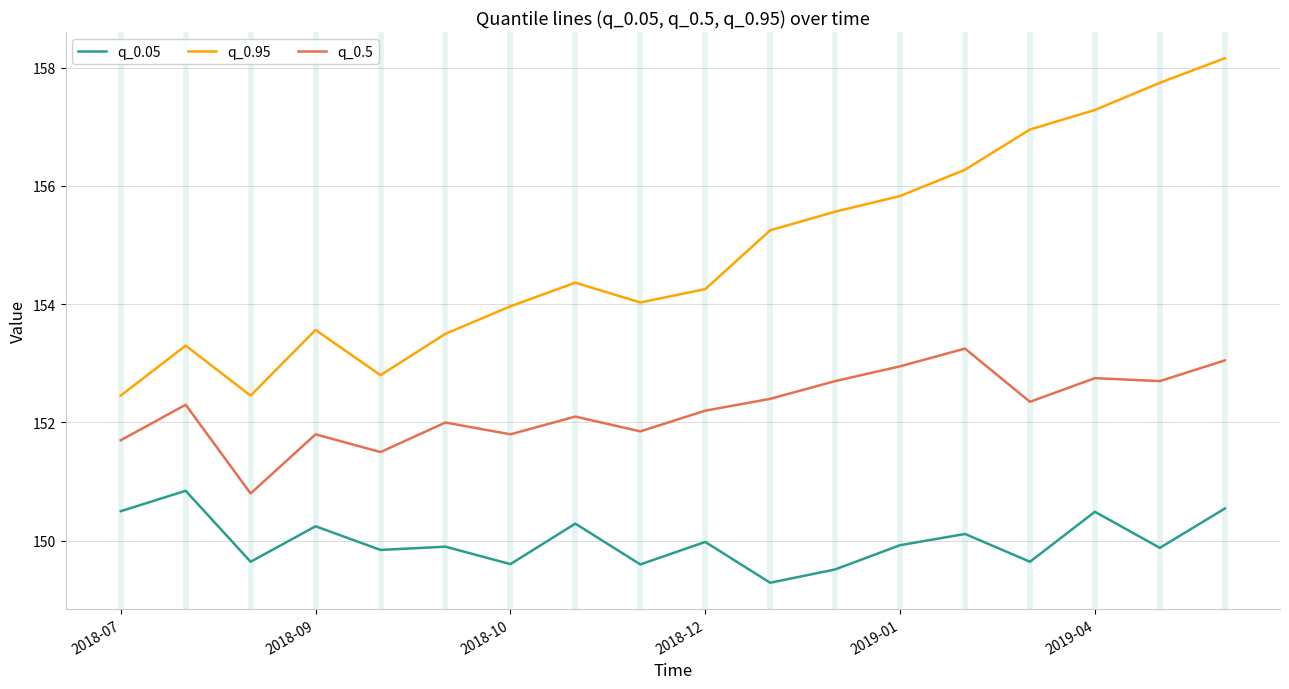

Rank the series by their maximum value, from highest to lowest.

q_0.95, q_0.5, q_0.05